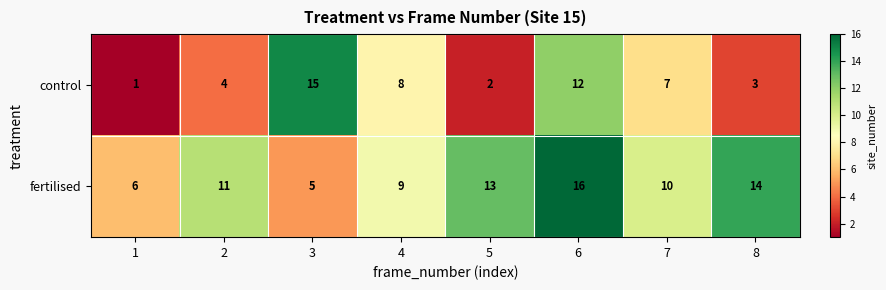

True or false: control has a value of 8 at 4.

True